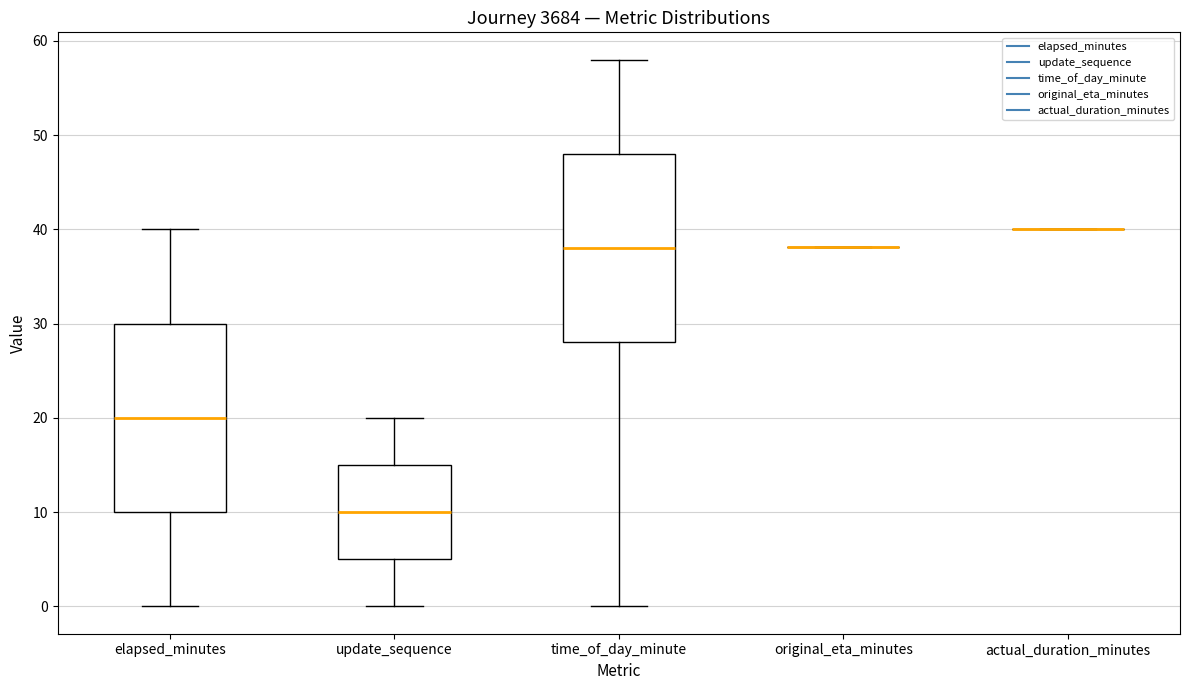

Where does the upper whisker of the box for elapsed_minutes end on the y-axis? The values are not printed on the chart, so give them approximately, as read against the axis.

40